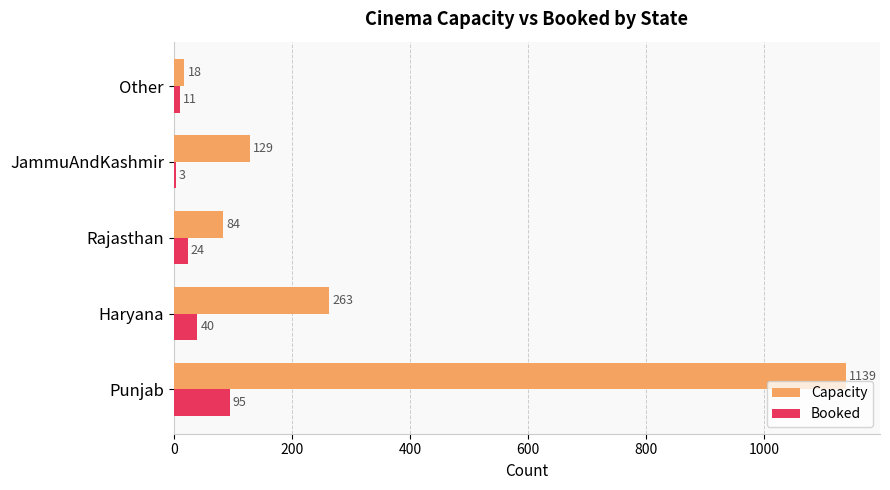

How many distinct data groups are displayed?

2